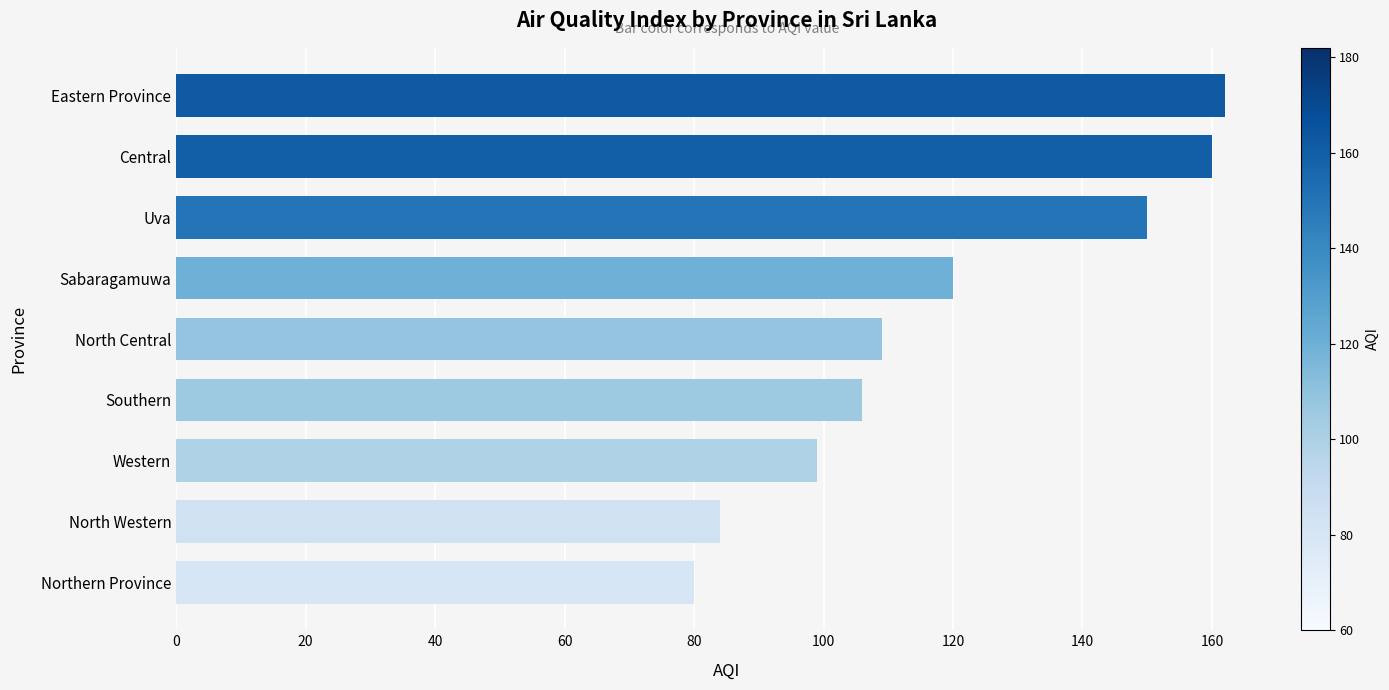

List the labels in order of value, largest first.

Eastern Province, Central, Uva, Sabaragamuwa, North Central, Southern, Western, North Western, Northern Province